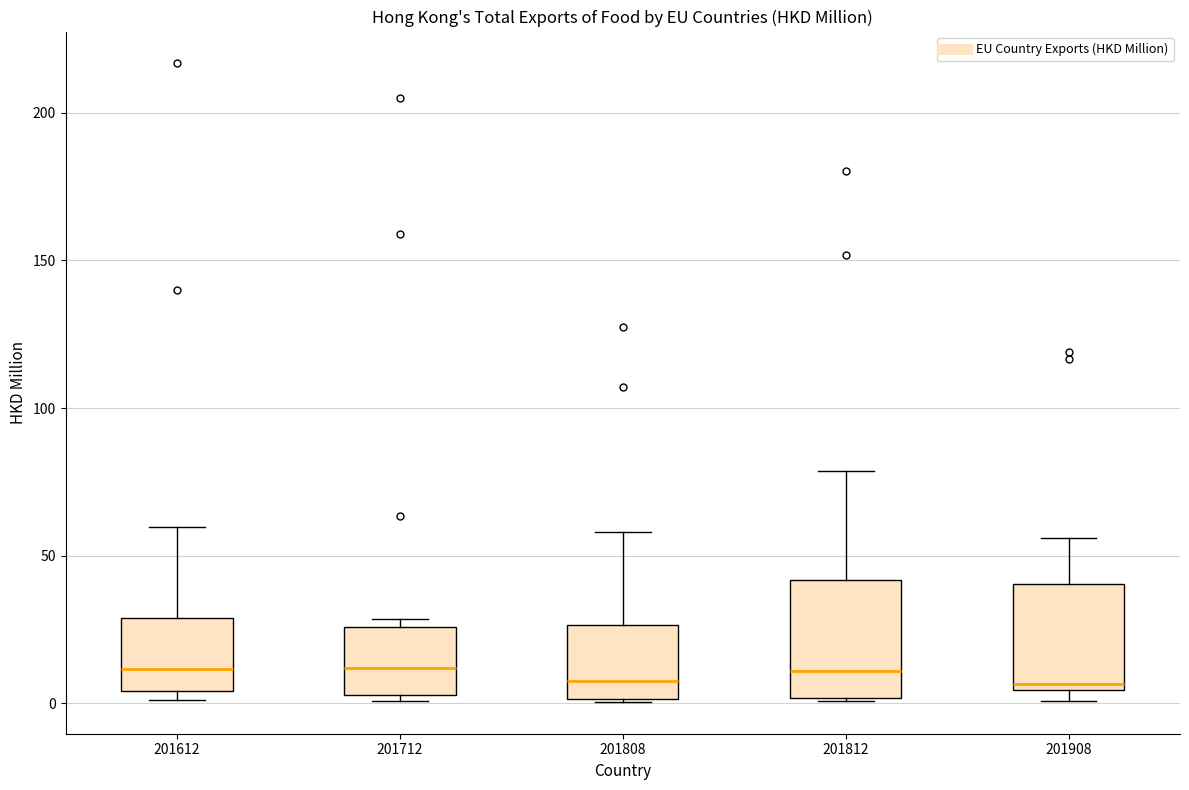

Where is the upper edge of the box at x = 201612 on the y-axis? The values are not printed on the chart, so give them approximately, as read against the axis.

30